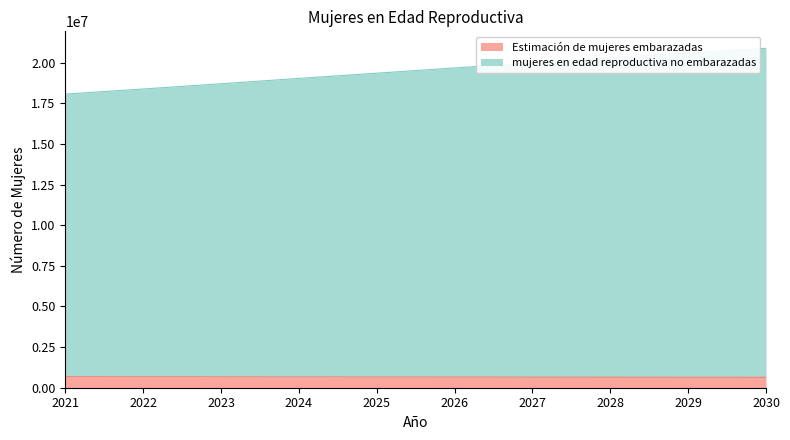

What is the total value across all series at 2023?

18706000.0